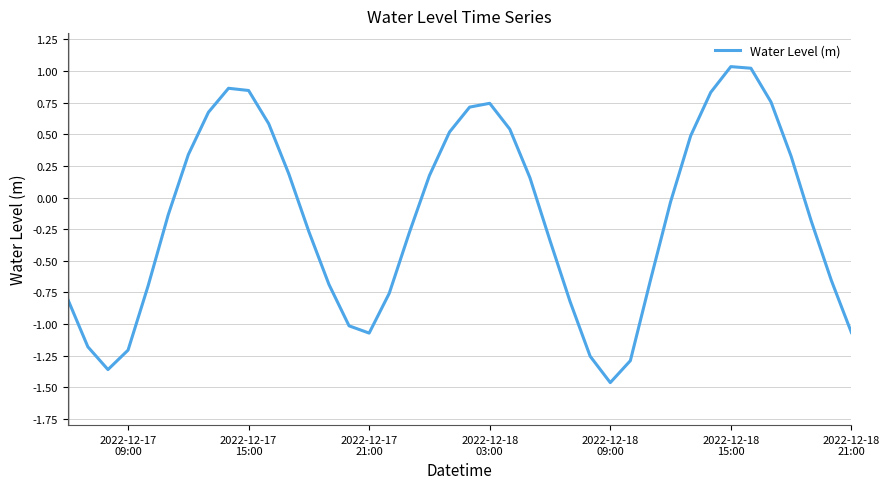

How many lines are shown in the chart?

1